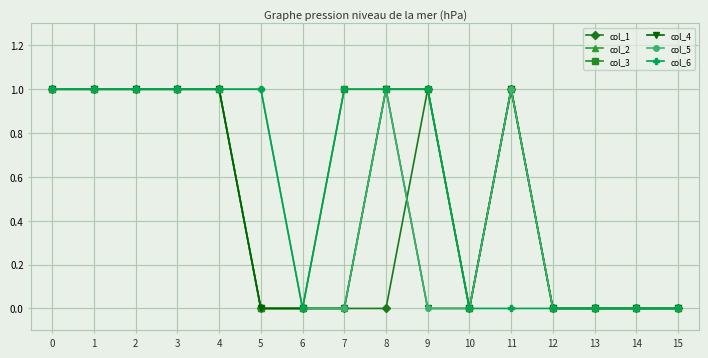

What is the value of the col_3 point at the 9th from the left?

1